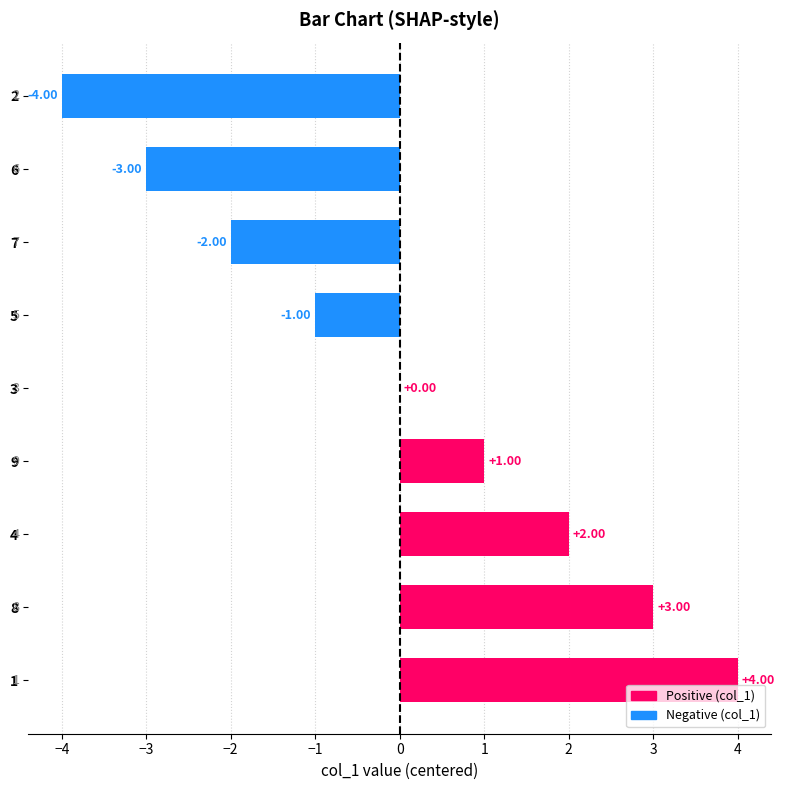

What is the change in value from 9 to 6?

-4